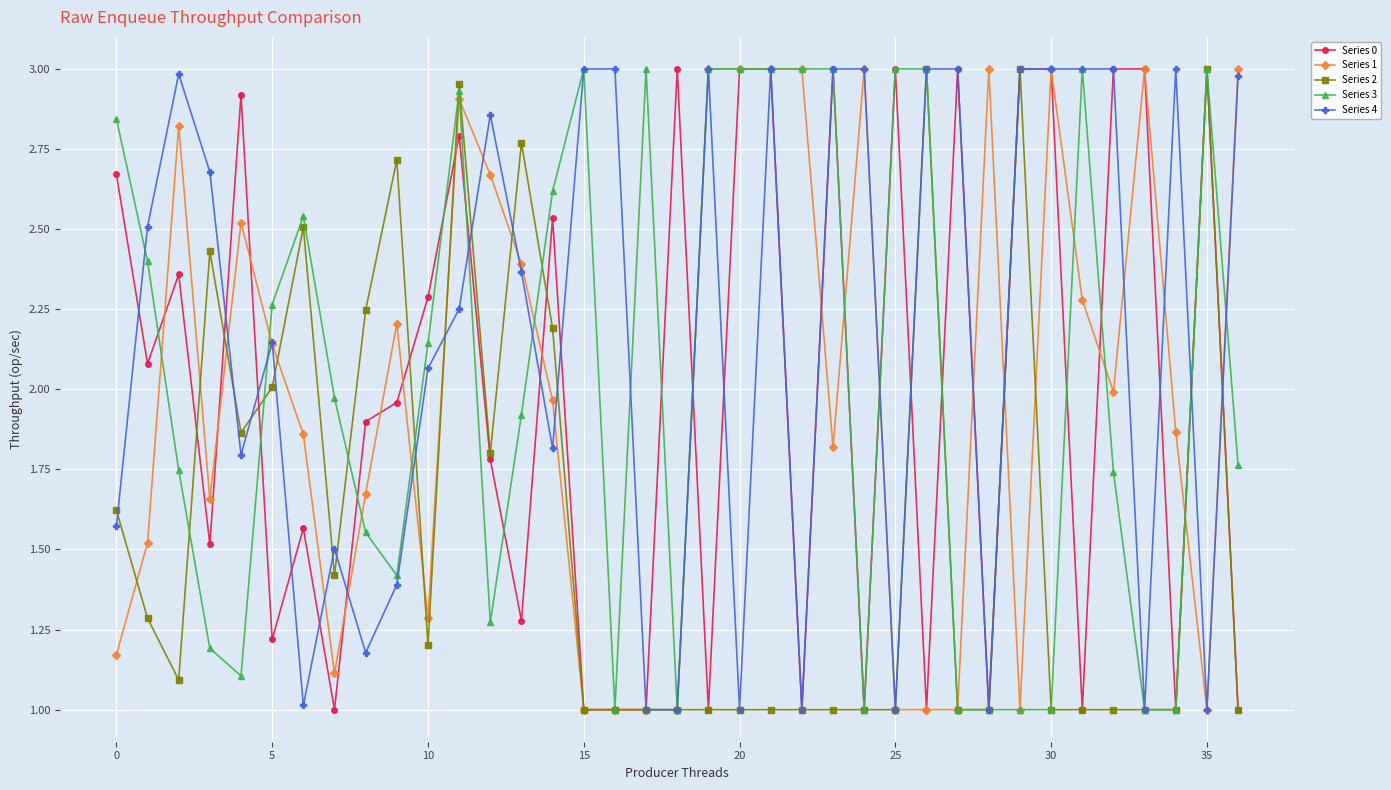

True or false: Series 4 has more than 0 interior local peaks.

True